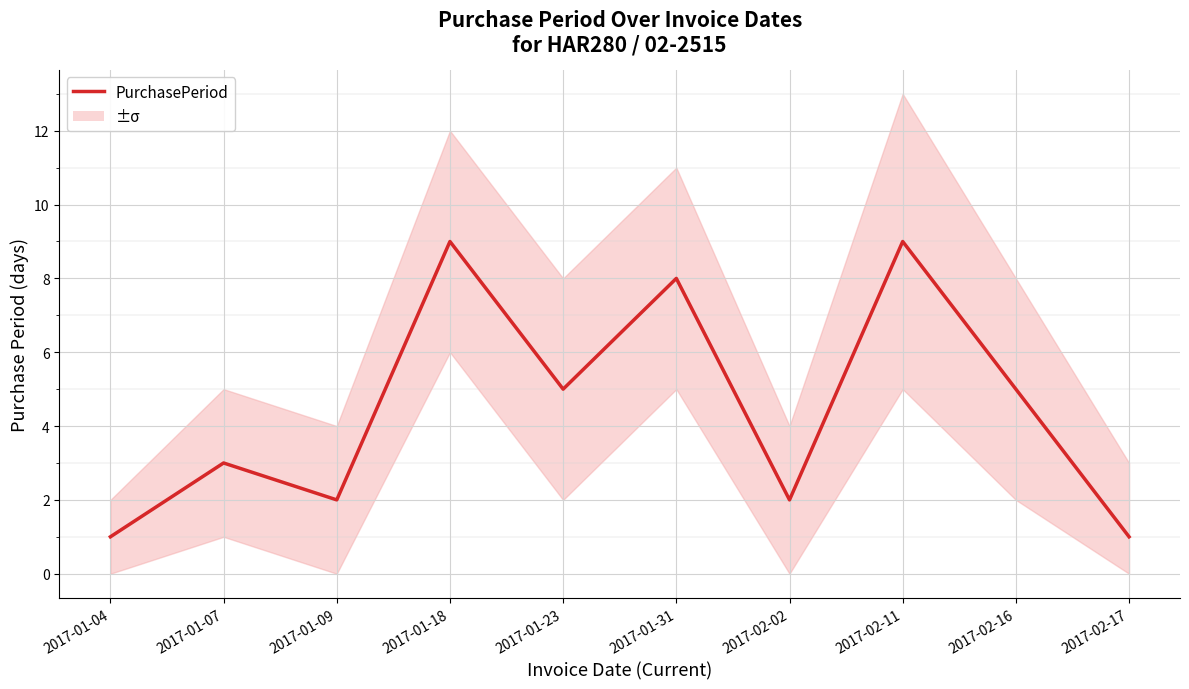

At which label does the data first exceed 5?

2017-01-18